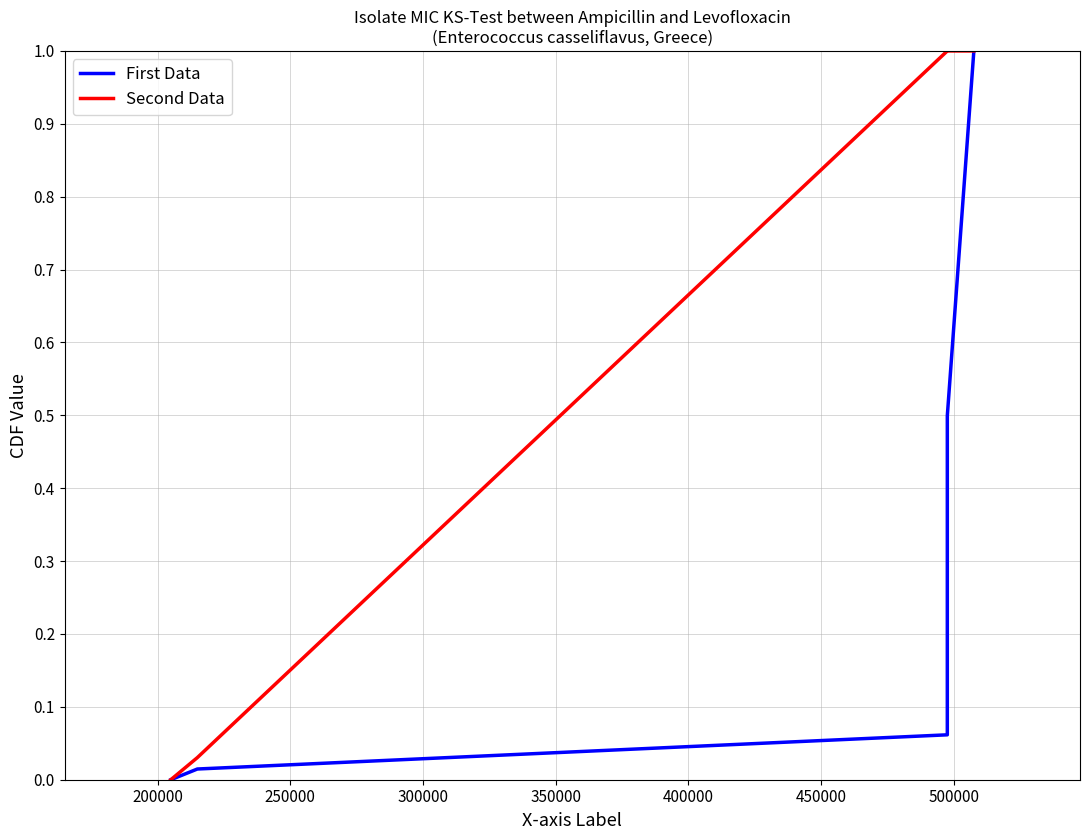

What is the greatest value displayed?

1.0